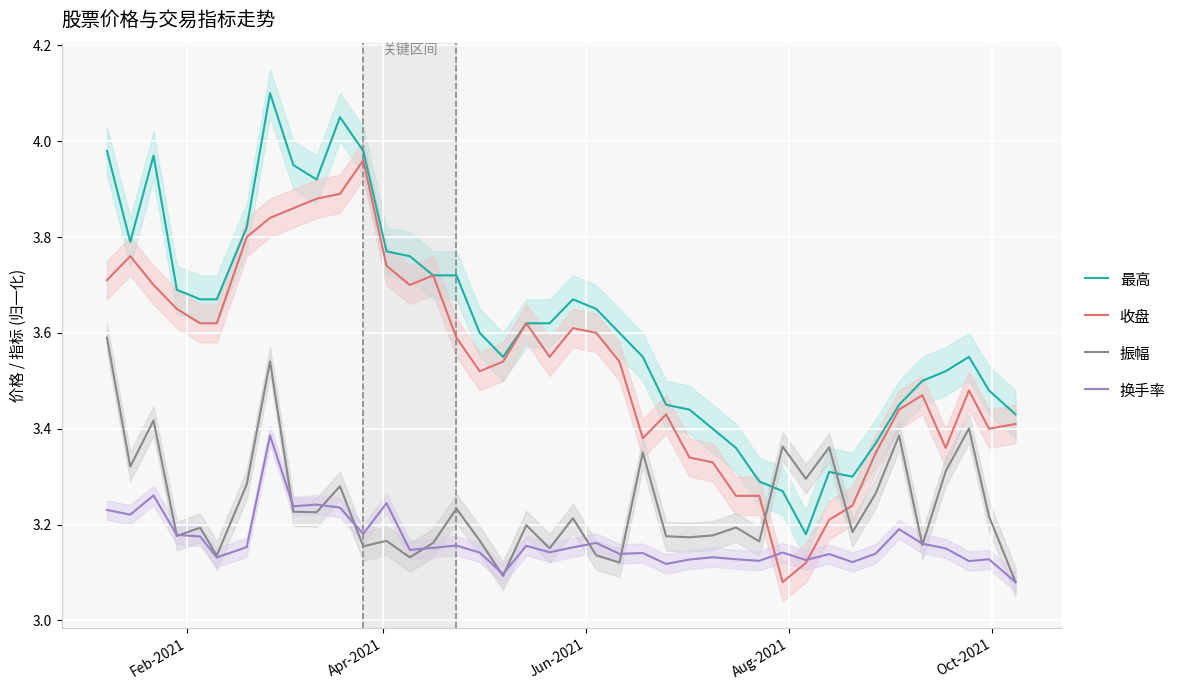

True or false: 收盘 and 振幅 cross at least once.

True